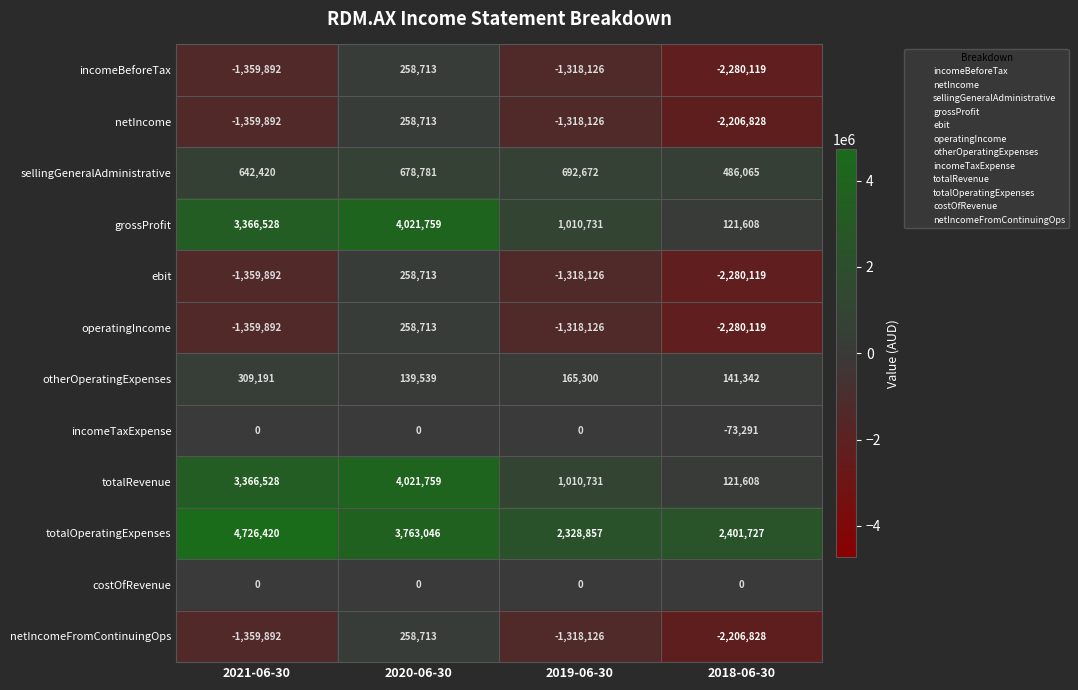

What is the sum of the netIncomeFromContinuingOps values at 2018-06-30 and 2021-06-30?

-3566720